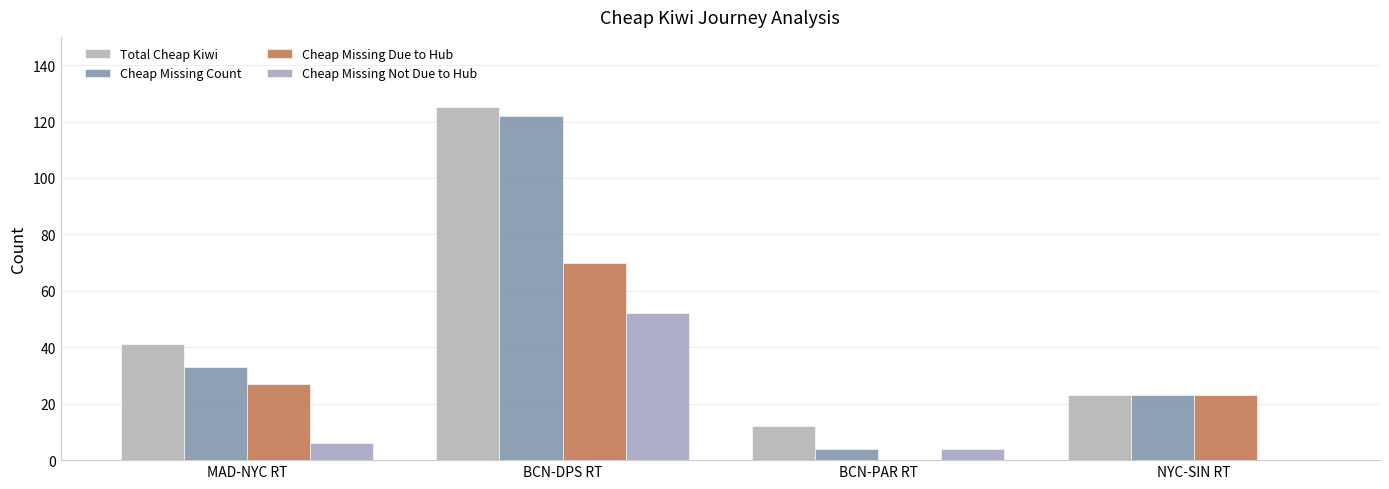

What is the sum of the Total Cheap Kiwi values at BCN-DPS RT and NYC-SIN RT?

148